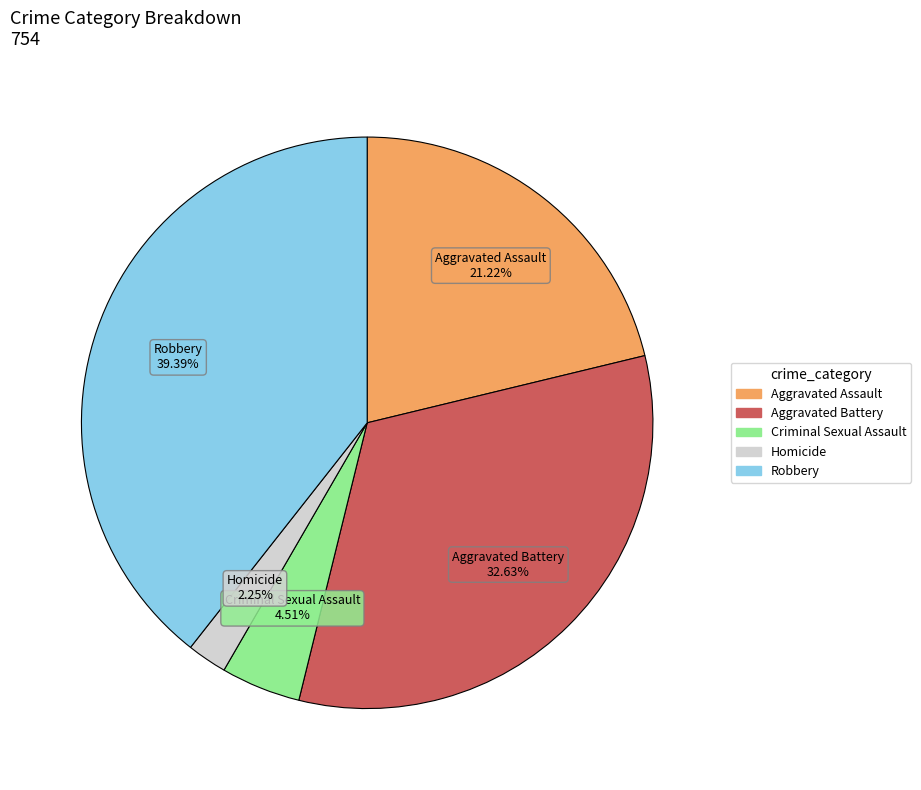

Between Criminal Sexual Assault and Aggravated Battery, which is larger?

Aggravated Battery